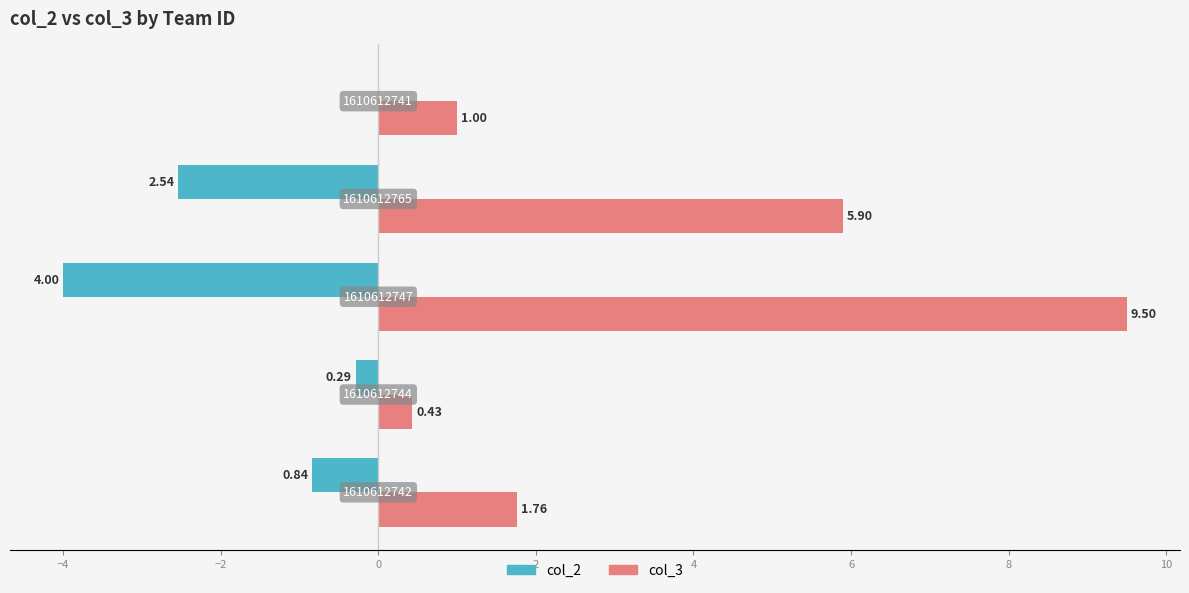

What are all the series names shown in the legend?

col_2, col_3